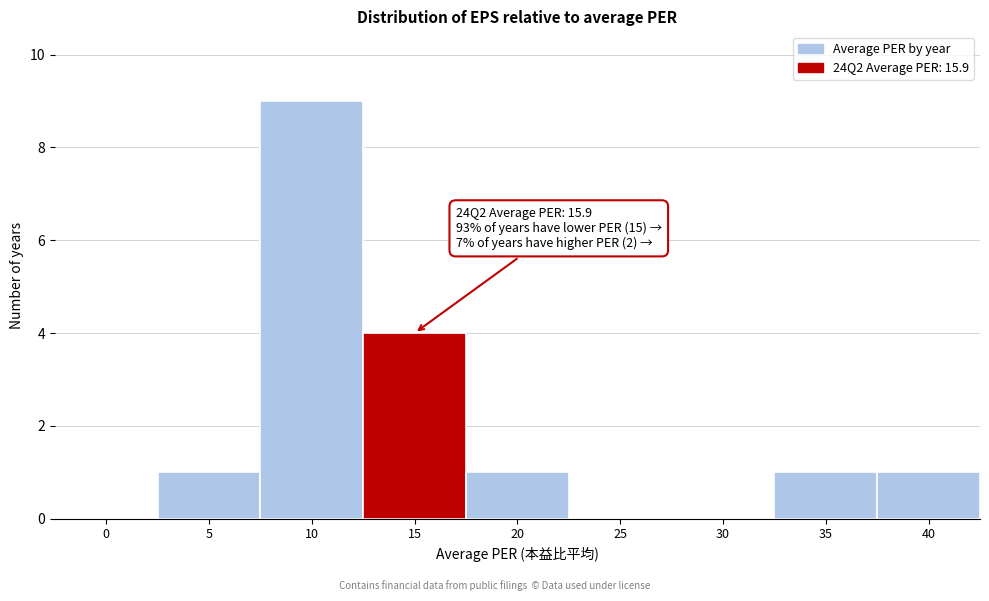

Reading left to right, transcribe all the data shown in this chart.

0=0	5=1	10=9	15=4	20=1	25=0	30=0	35=1	40=1